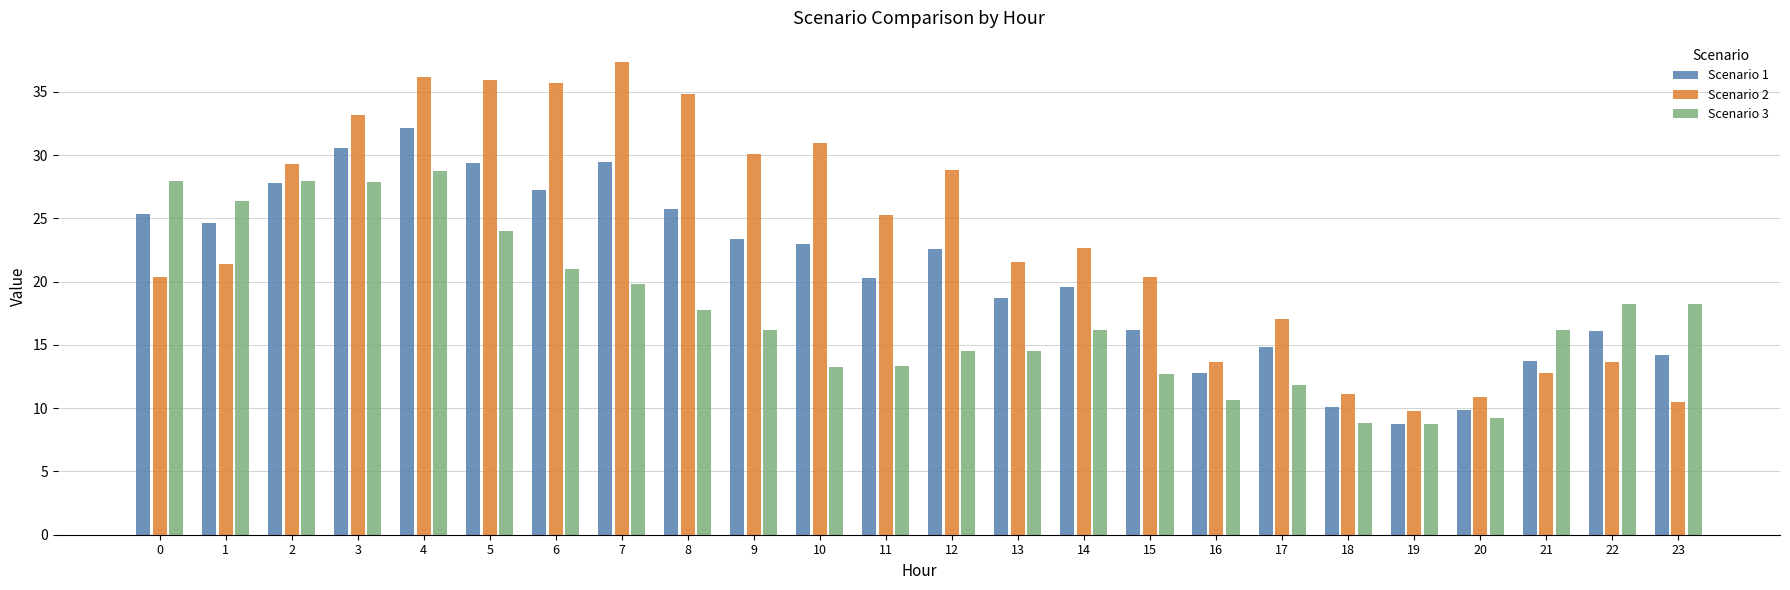

What is the sum of all Scenario 1 values?

496.2